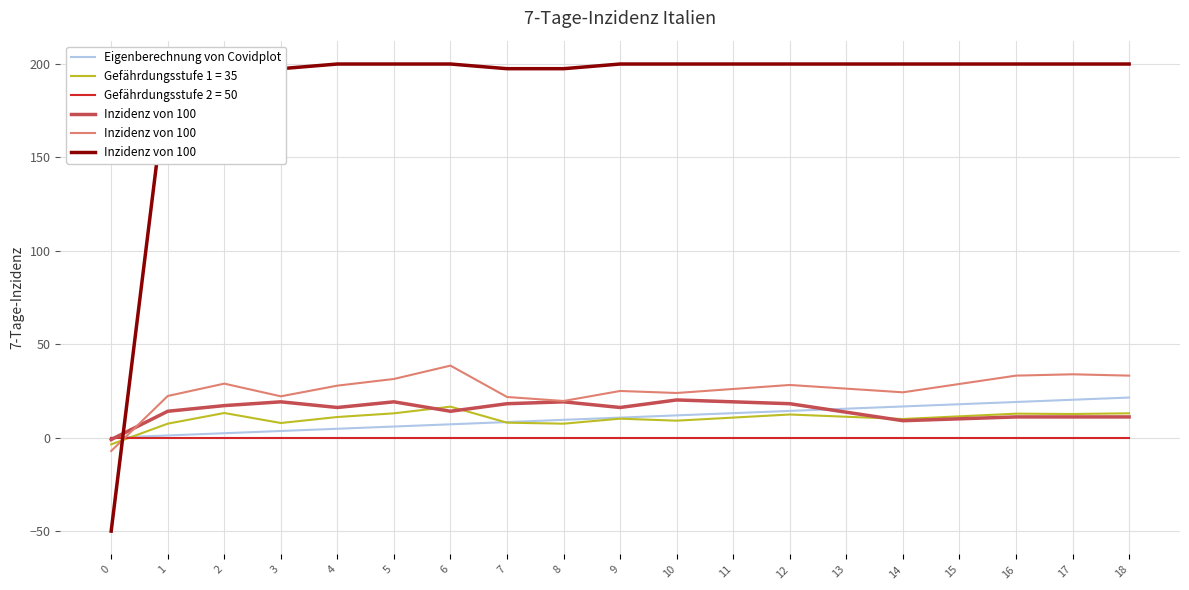

What is the difference between the Inzidenz von 100 values at 1 and 9?

5.0